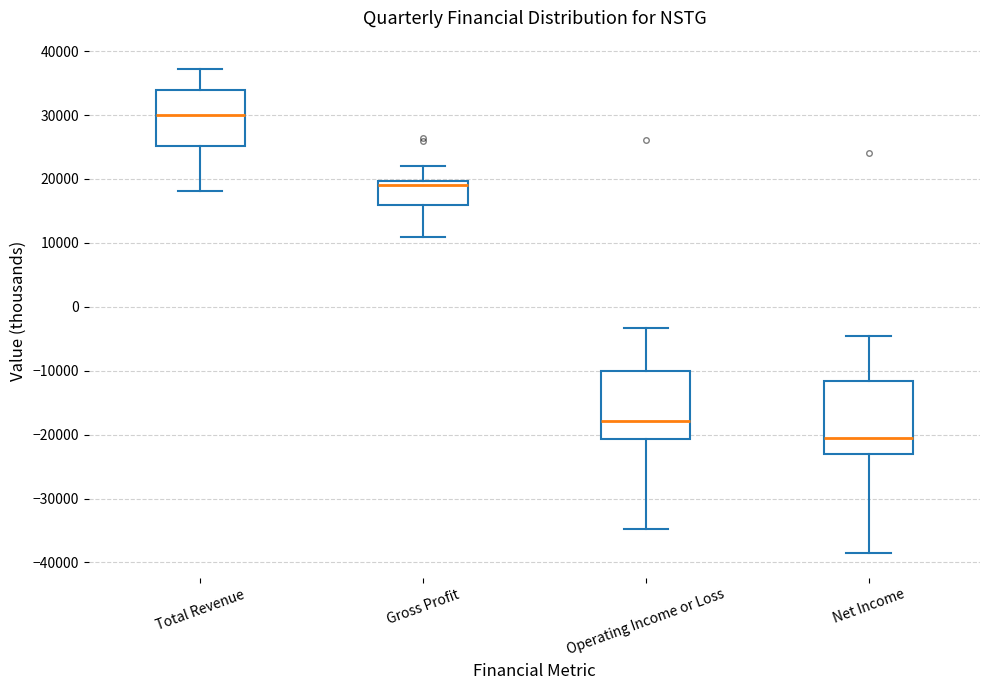

Reading left to right, read every box against the y-axis: the position of its median line, the range the box covers, and the ends of its whiskers. The values are not printed on the chart, so give them approximately, as read against the axis.

Total Revenue: median 30000, box 25000 to 34000, whiskers 18000 to 37000
Gross Profit: median 19000, box 16000 to 20000, whiskers 11000 to 22000
Operating Income or Loss: median -18000, box -21000 to -10000, whiskers -35000 to -3000
Net Income: median -21000, box -23000 to -12000, whiskers -39000 to -5000